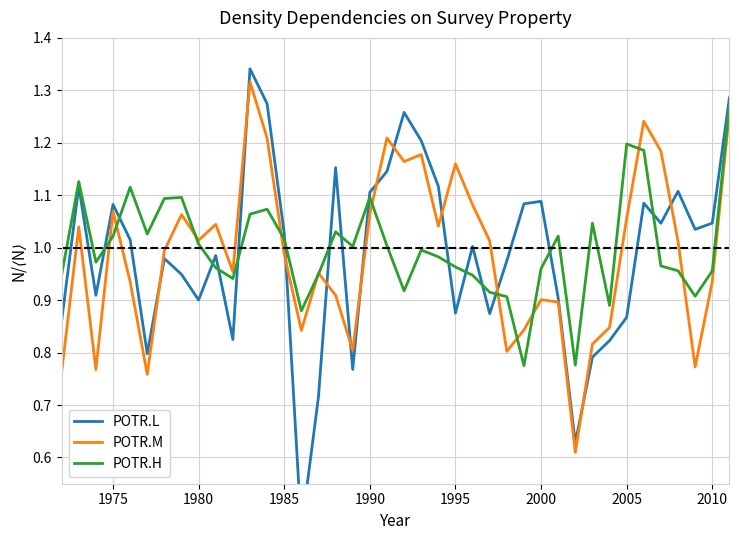

Does the chart have visible grid lines?

Yes